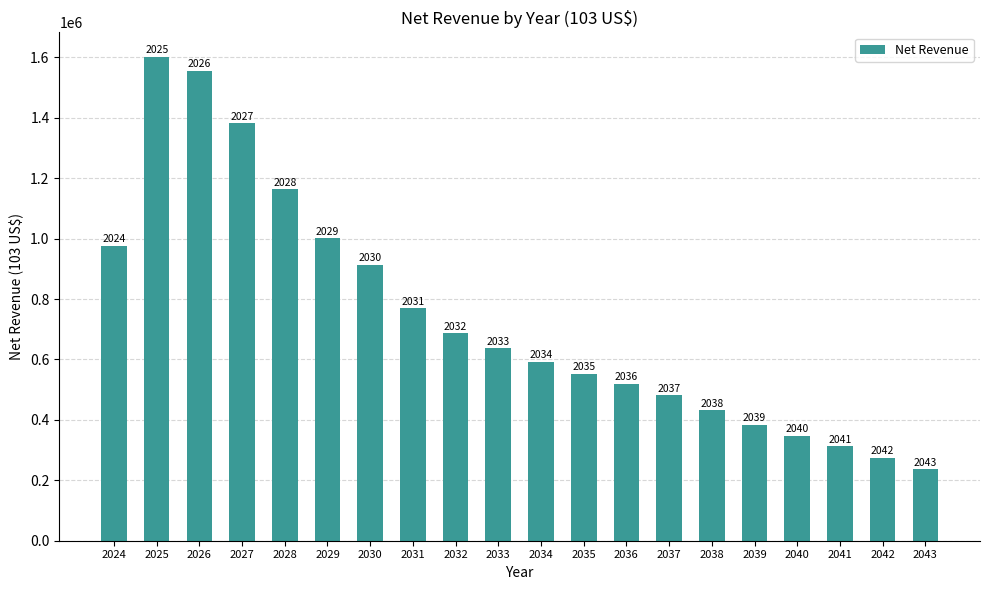

Which label corresponds to the largest value in the chart?

2025